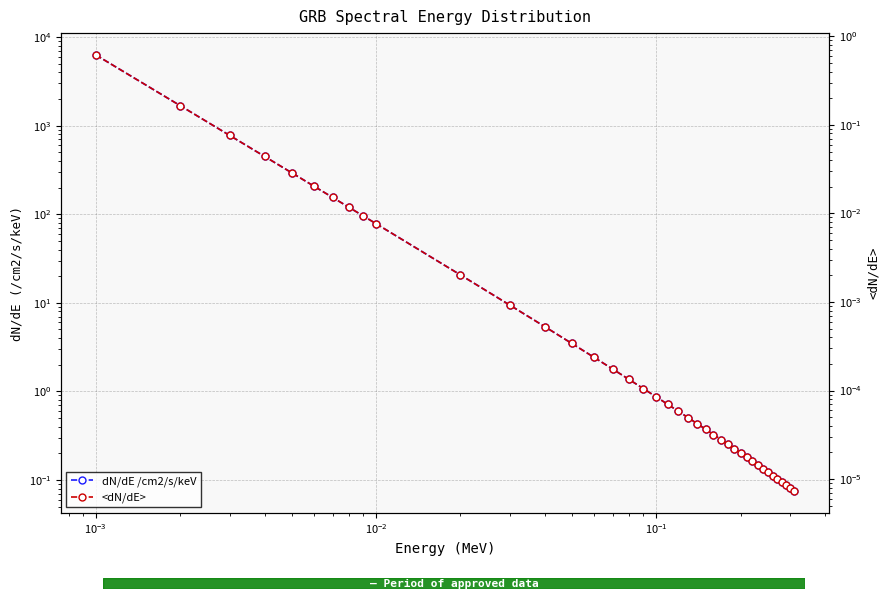

Reading right to left, list all the values displayed in this chart.

dN/dE /cm2/s/keV: 0.1	0.1	0.1	0.1	0.1	0.1	0.1	0.1	0.1	0.2	0.2	0.2	0.2	0.3	0.3	0.3	0.4	0.4	0.5	0.6	0.7	0.9	1.1	1.4	1.8	2.4	3.5	5.4	9.4	20.7	78.3	95.8	120.0	154.9	207.9	294.3	450.4	779.1	1685.8	6300.6
<dN/dE>: 0.0	0.0	0.0	0.0	0.0	0.0	0.0	0.0	0.0	0.0	0.0	0.0	0.0	0.0	0.0	0.0	0.0	0.0	0.0	0.0	0.0	0.0	0.0	0.0	0.0	0.0	0.0	0.0	0.0	0.0	0.0	0.0	0.0	0.0	0.0	0.0	0.0	0.1	0.2	0.6